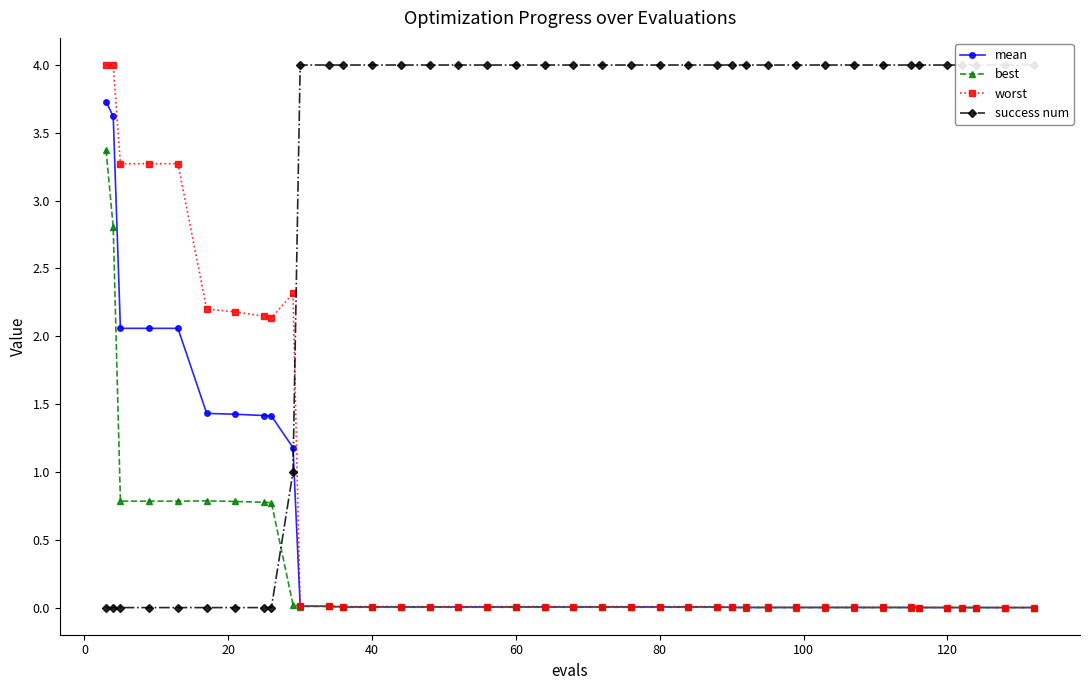

True or false: best has more than 0 points higher than both neighbors.

True